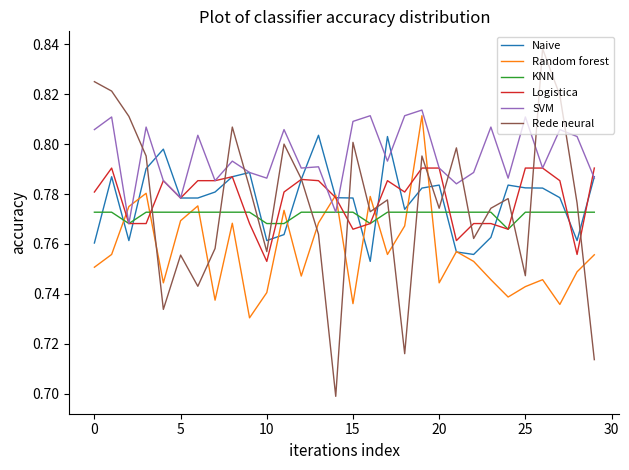

Which series has the largest total across all categories?

SVM